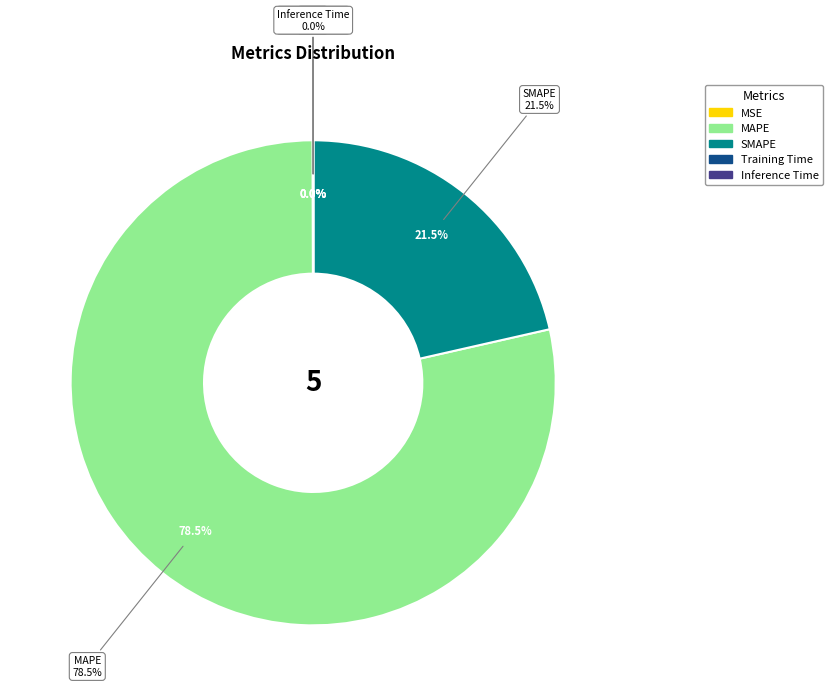

To the nearest percent, what percentage of the pie is MAPE?

79%